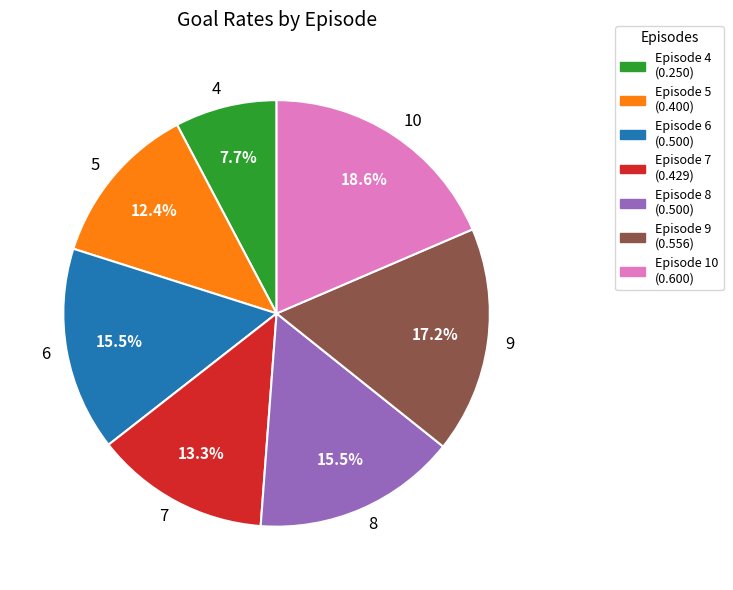

Rank the categories by value from highest to lowest.

10, 9, 6, 8, 7, 5, 4